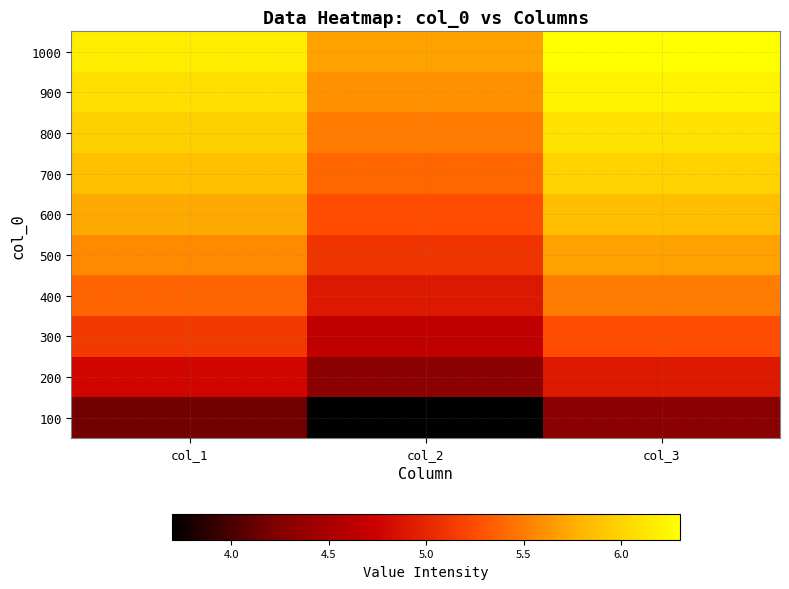

Which category has the highest value across all series?

col_3